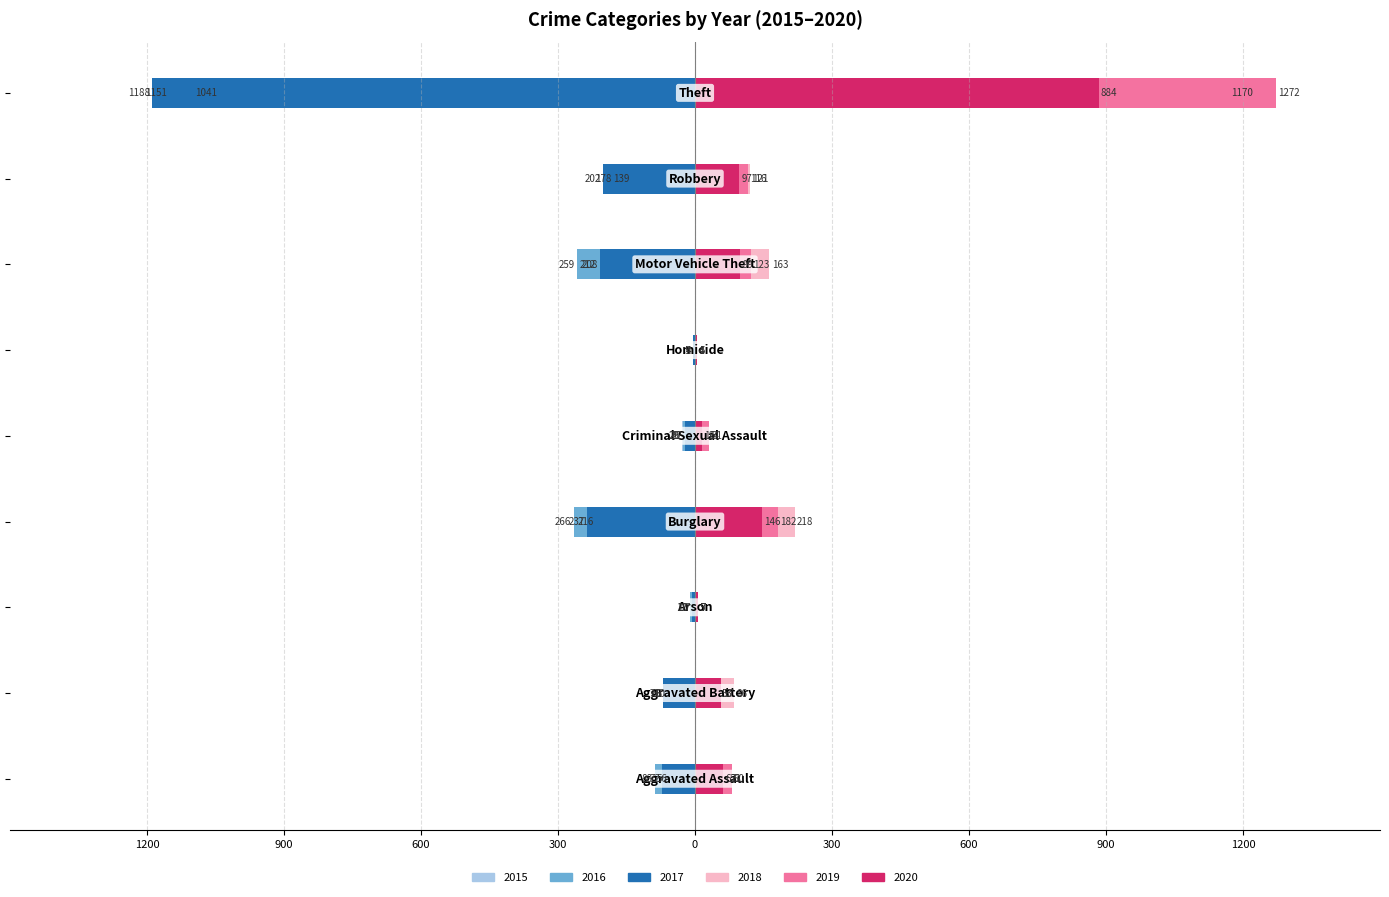

What is the label of the 9th bar from the left?

Theft